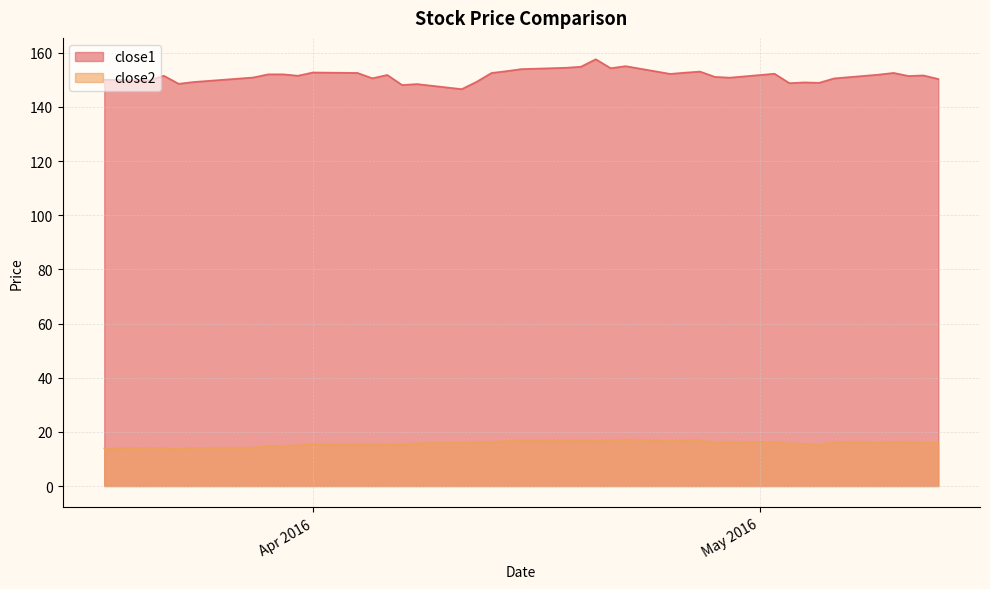

What position from the right is 2016-03-18?

40